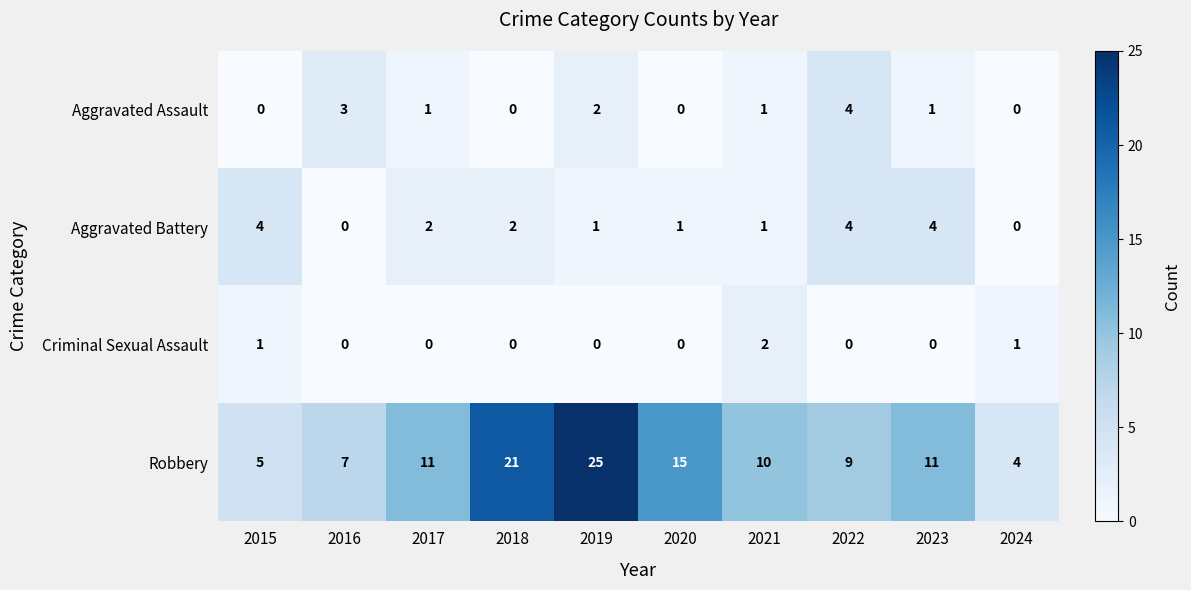

At which label does Aggravated Assault first exceed 1?

2016